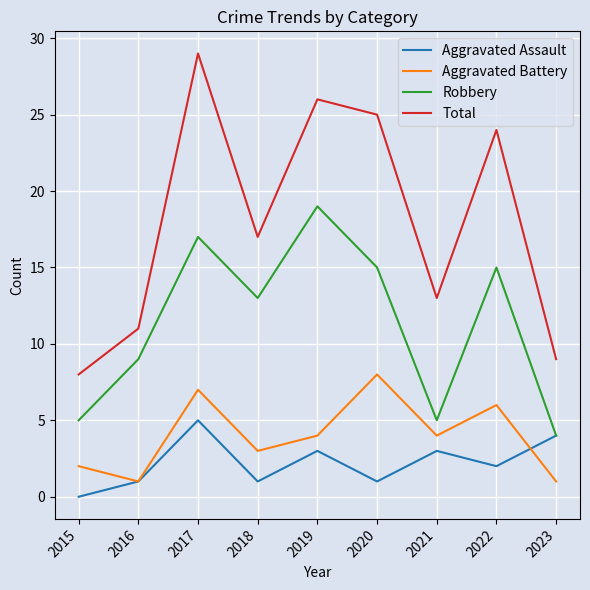

True or false: Aggravated Assault and Total intersect in this chart.

False